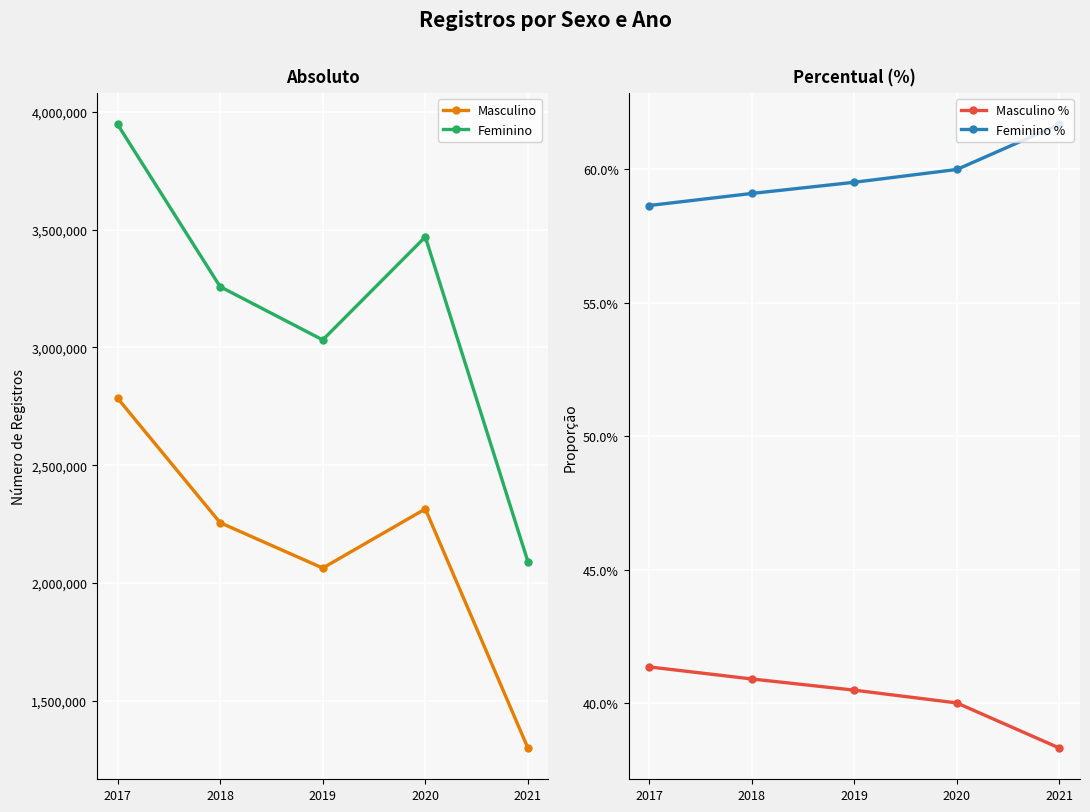

At how many categories does at least one series exceed 2234523?

4